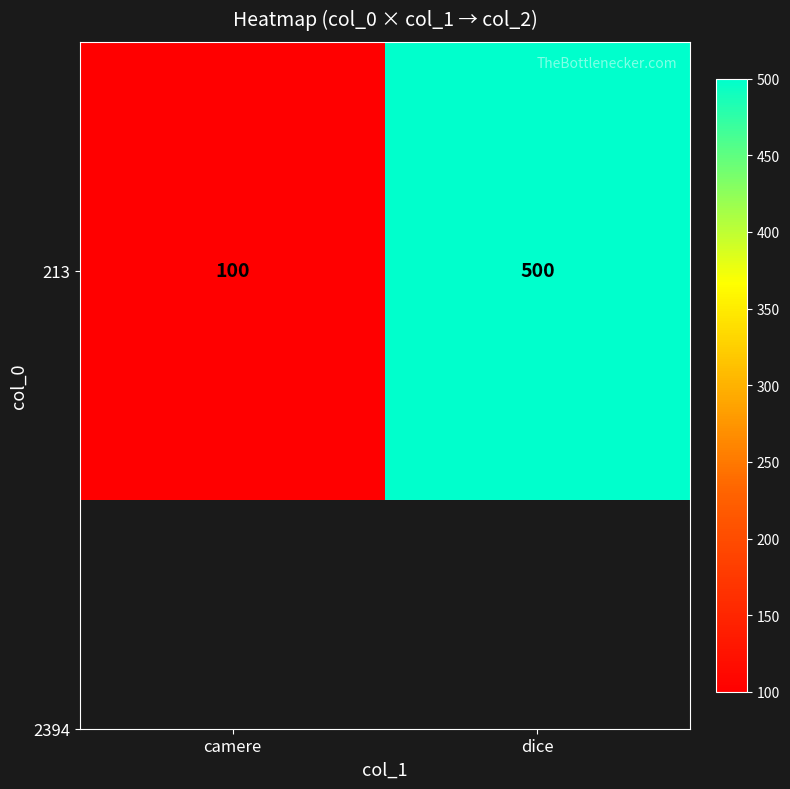

Reading right to left, list all the values displayed in this chart.

500	100